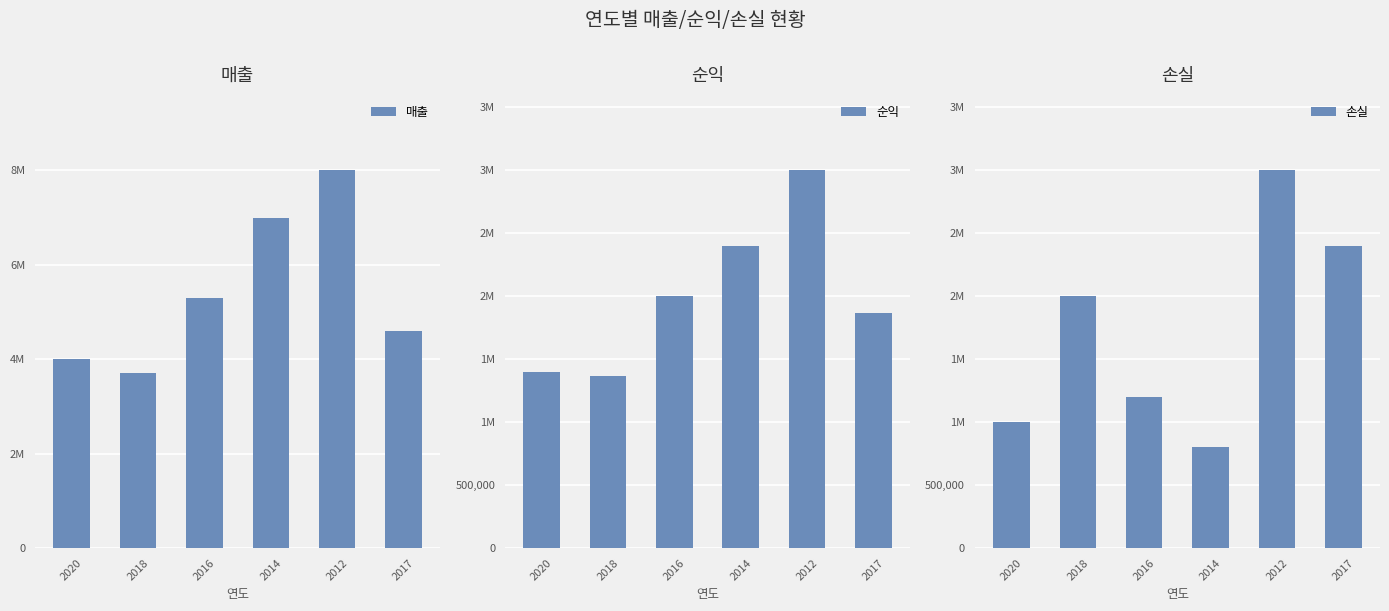

What is the sum of all 순익 values?

12040000